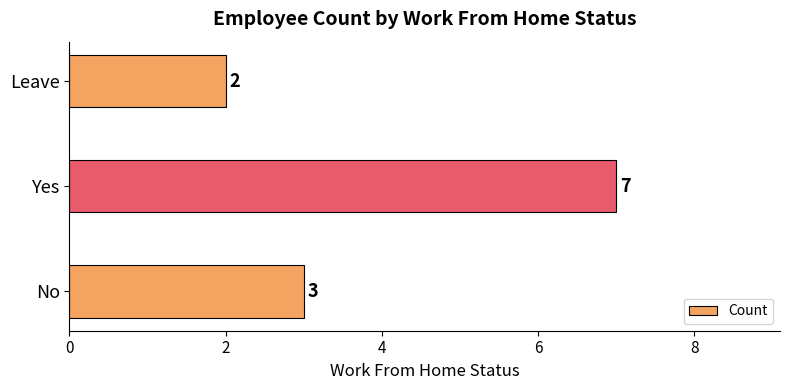

Which label corresponds to the largest value in the chart?

Yes